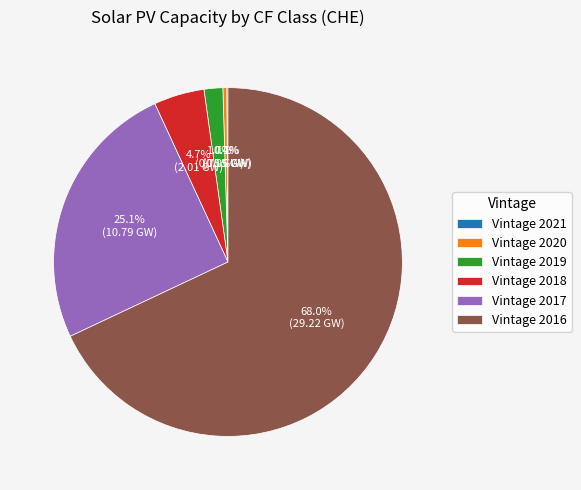

What portion of the pie excludes Vintage 2017?

74.9%